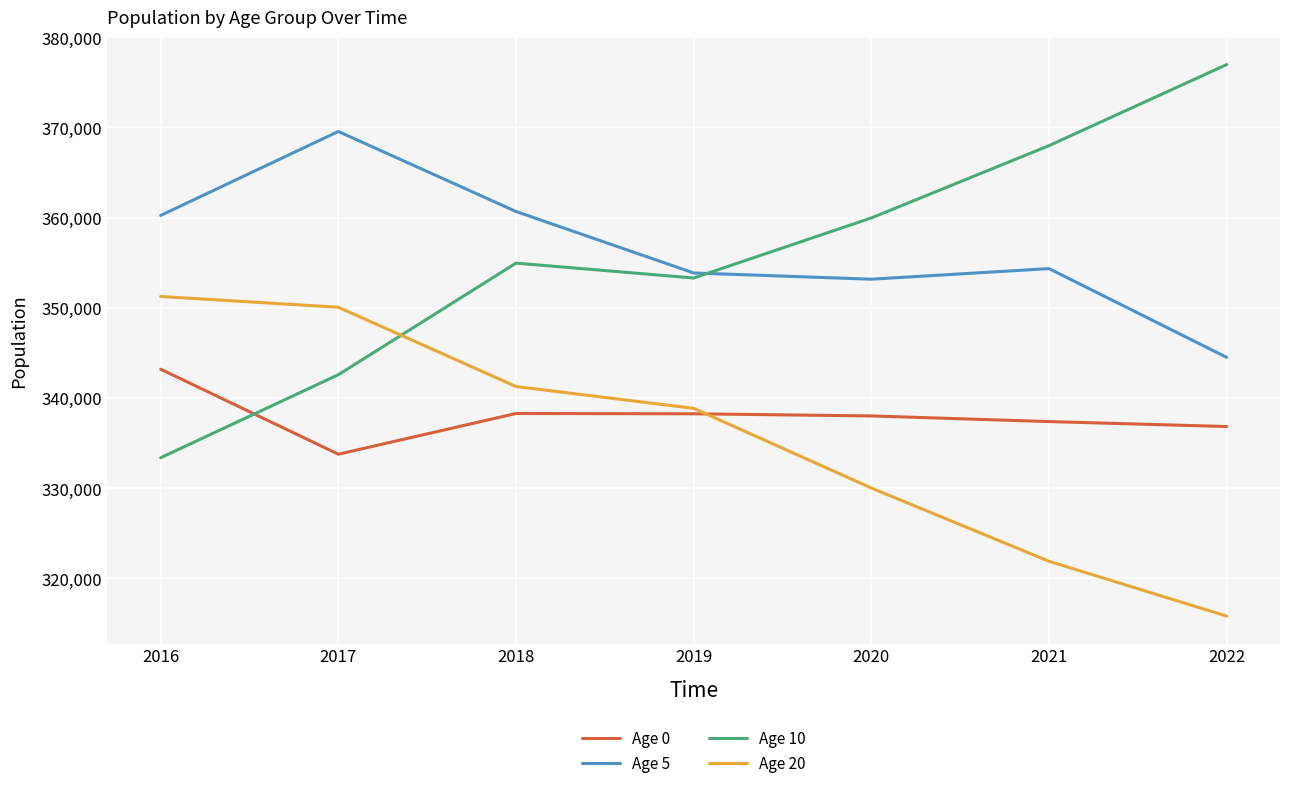

What is the difference between the maximum and minimum values in the Age 10 series?

43585